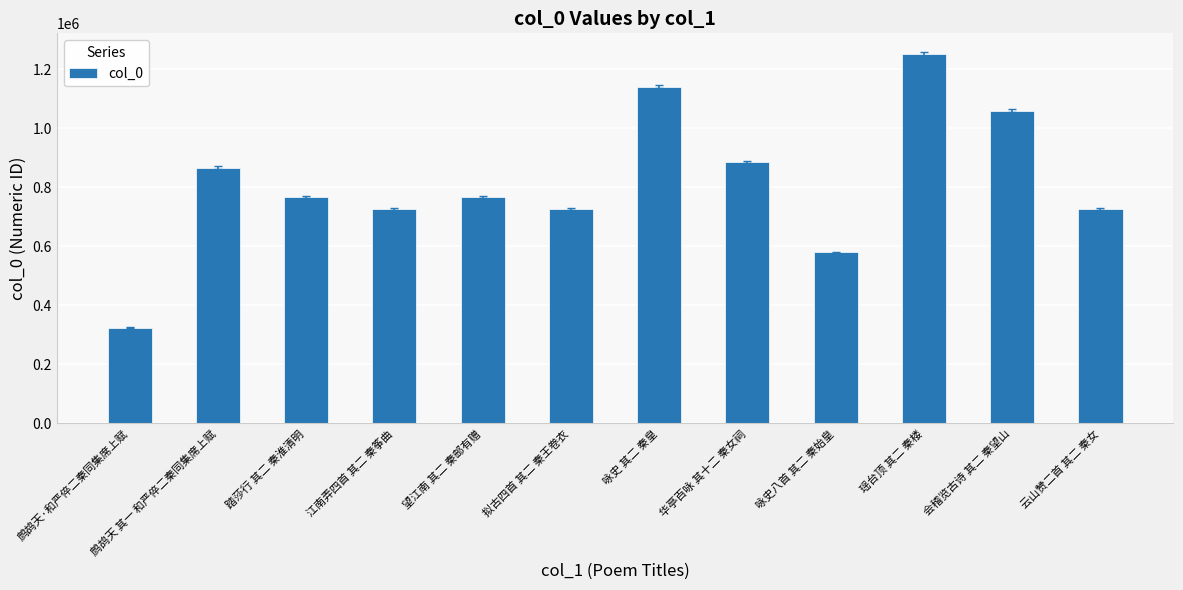

What is the label of the 7th bar from the right?

拟古四首 其二 秦王卷衣